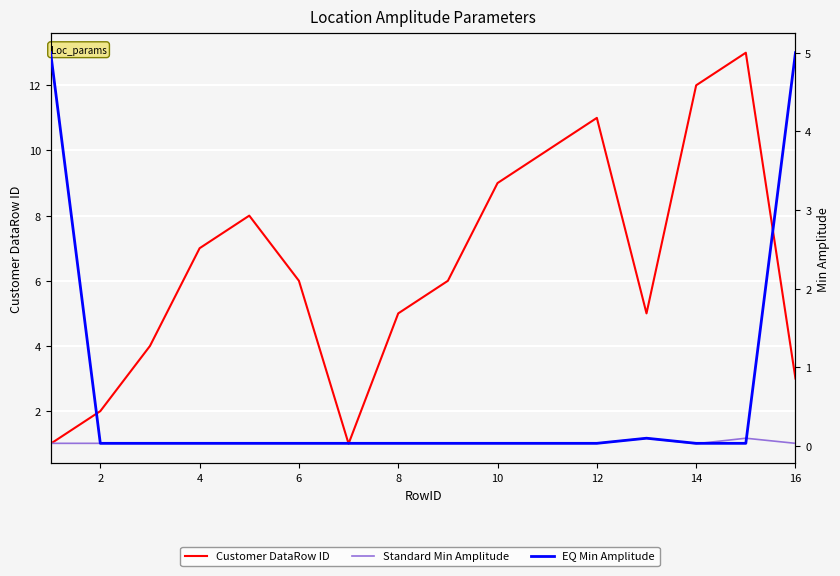

What are all the series names shown in the legend?

Customer DataRow ID, Standard Min Amplitude, EQ Min Amplitude